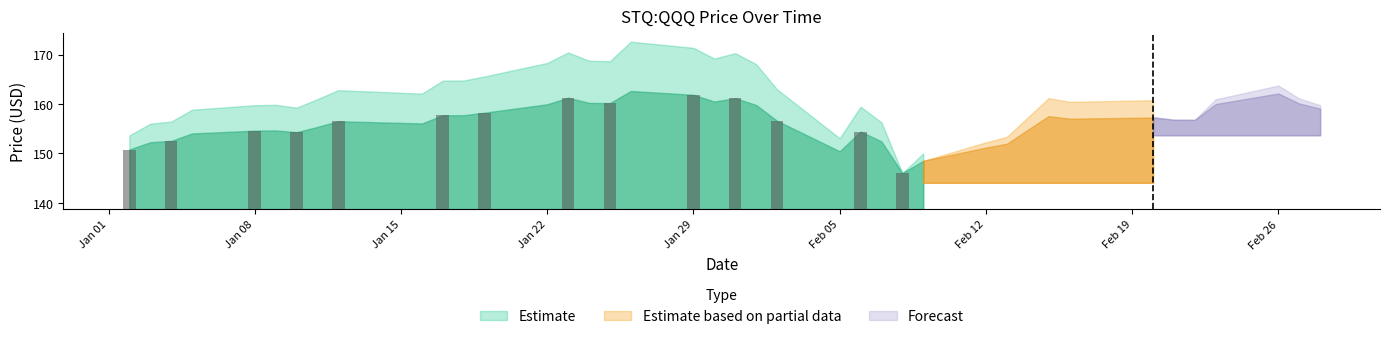

Are the bars grouped side by side (vs. stacked)?

No